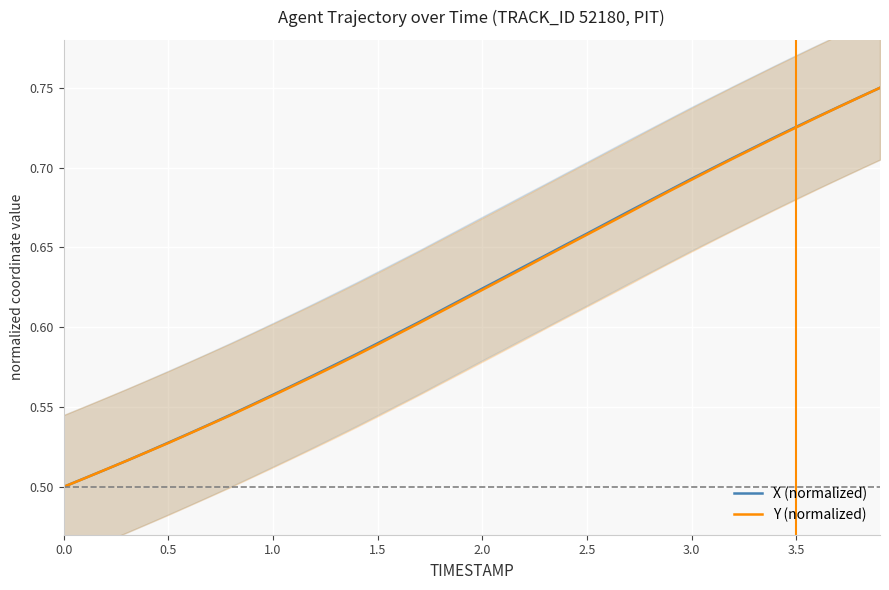

The Y (normalized) series shows 0.2 at 1.0. True or false?

False